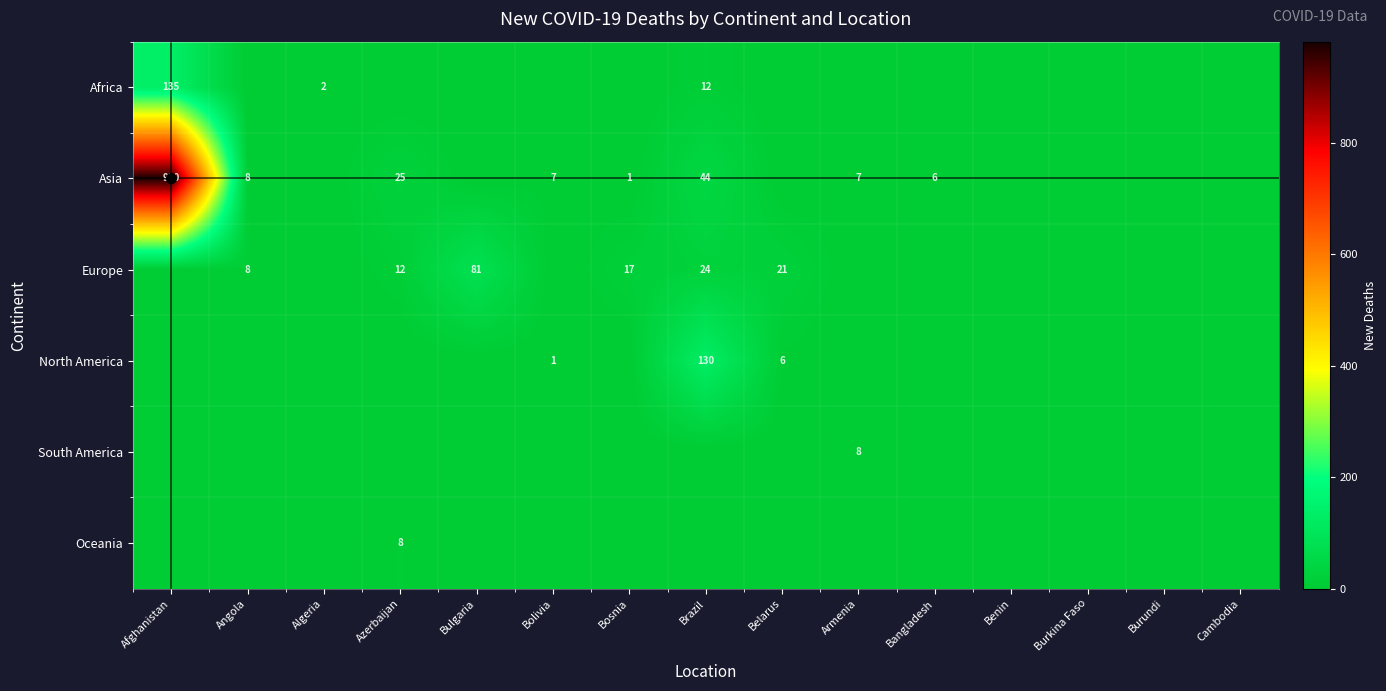

Is it true that Europe equals 12 at Azerbaijan?

True